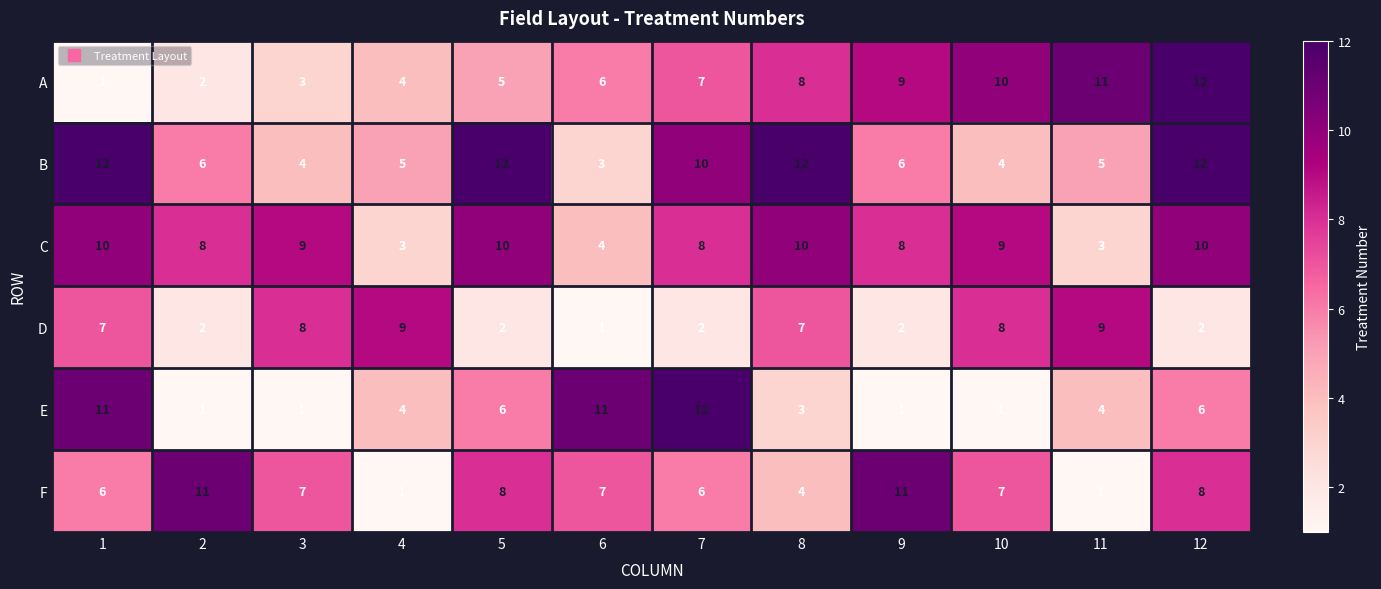

What is the minimum value for B?

3